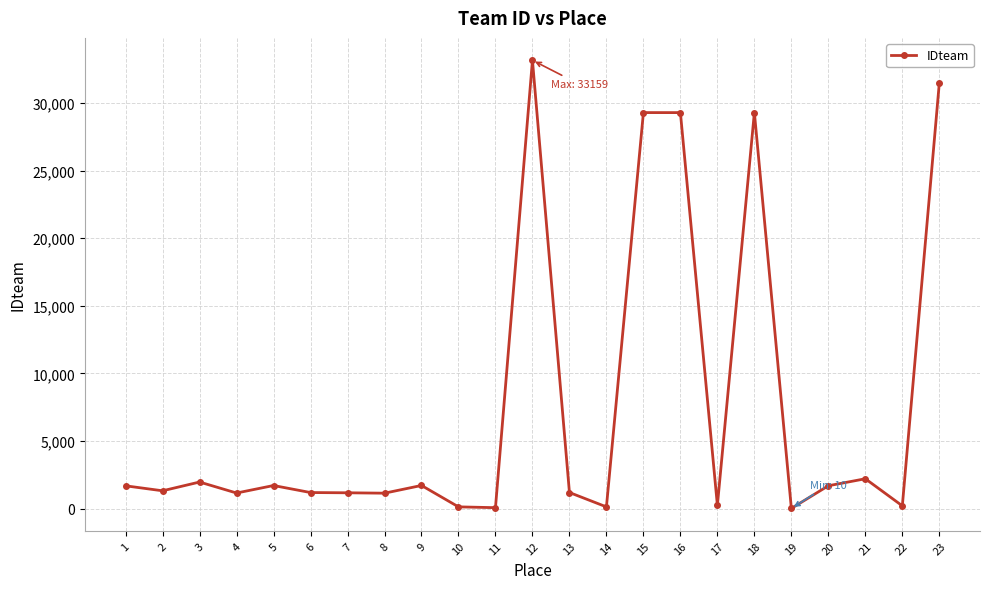

Is this an area chart (filled region under the line)?

No